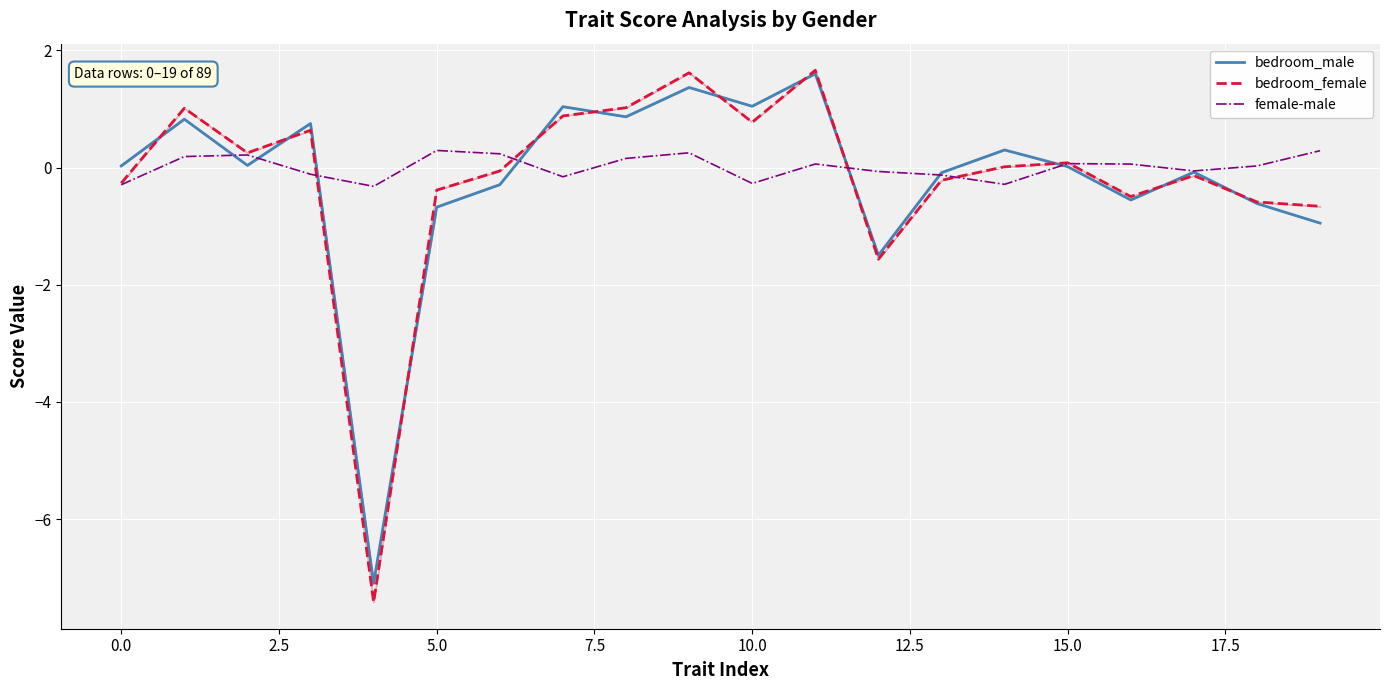

How many values in the female-male series exceed 0?

11